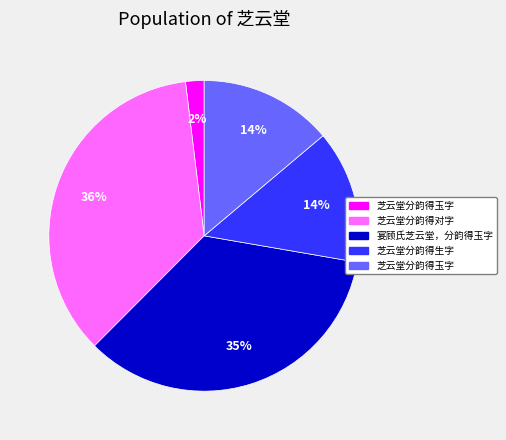

Does any single category account for the majority?

No